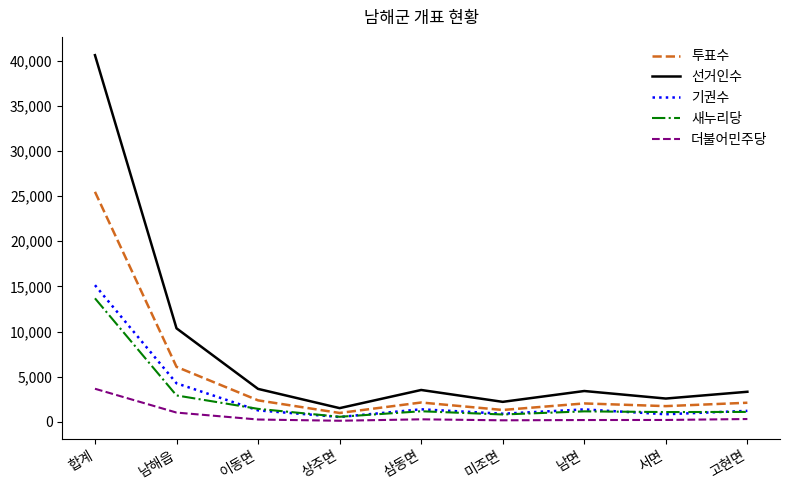

True or false: 더불어민주당 and 선거인수 intersect in this chart.

False